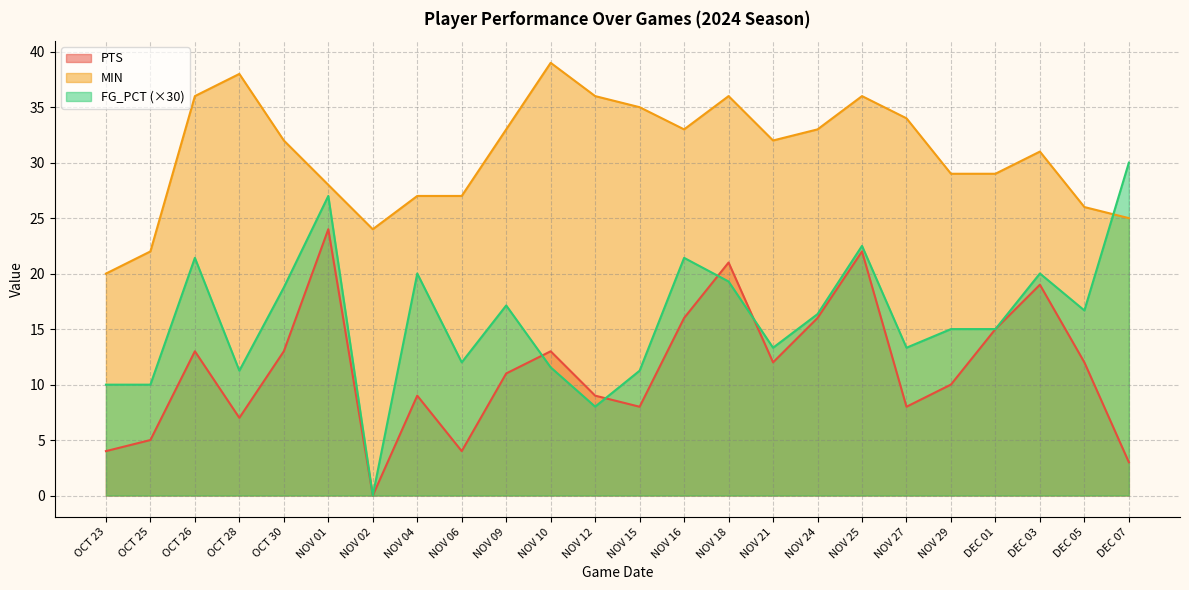

Is the value of PTS at NOV 27 greater than the value of MIN at DEC 07?

No